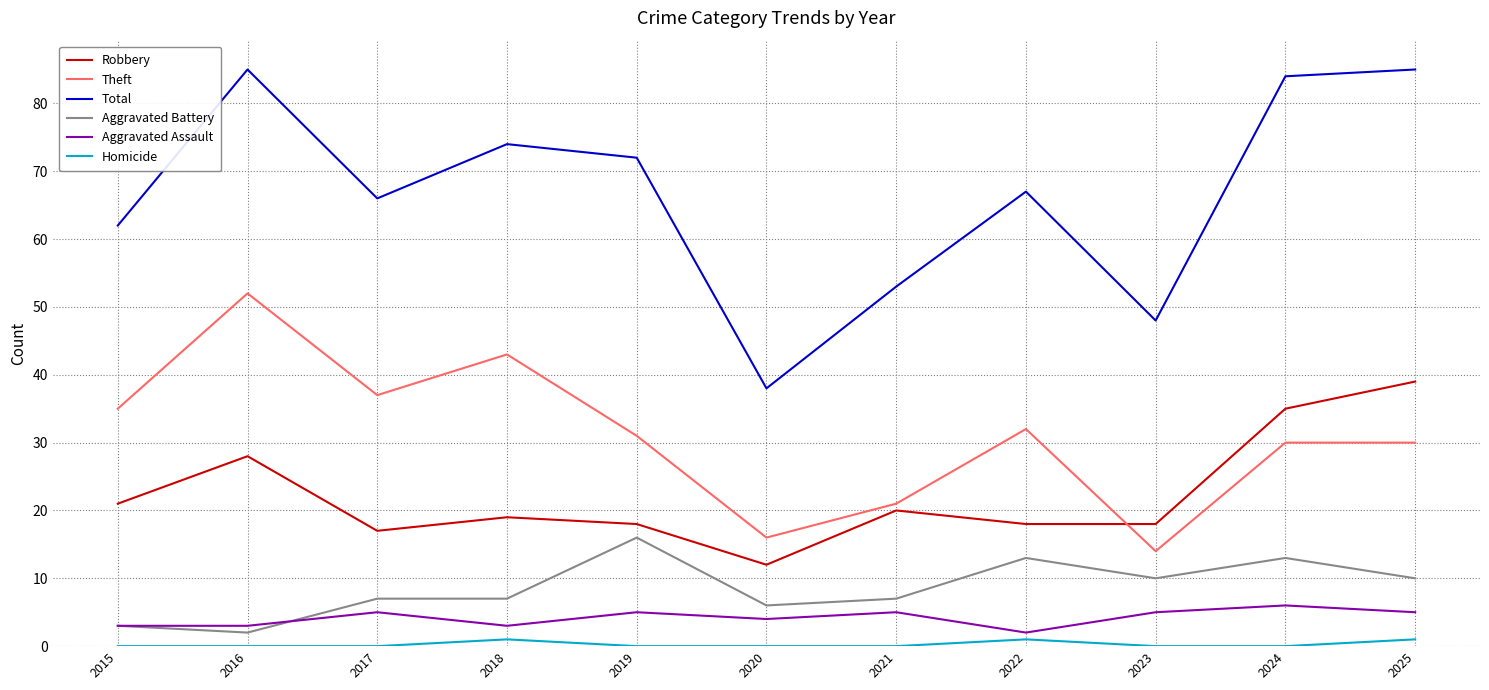

Reading right to left, what are all the values shown in this chart?

Robbery: 39	35	18	18	20	12	18	19	17	28	21
Theft: 30	30	14	32	21	16	31	43	37	52	35
Total: 85	84	48	67	53	38	72	74	66	85	62
Aggravated Battery: 10	13	10	13	7	6	16	7	7	2	3
Aggravated Assault: 5	6	5	2	5	4	5	3	5	3	3
Homicide: 1	0	0	1	0	0	0	1	0	0	0